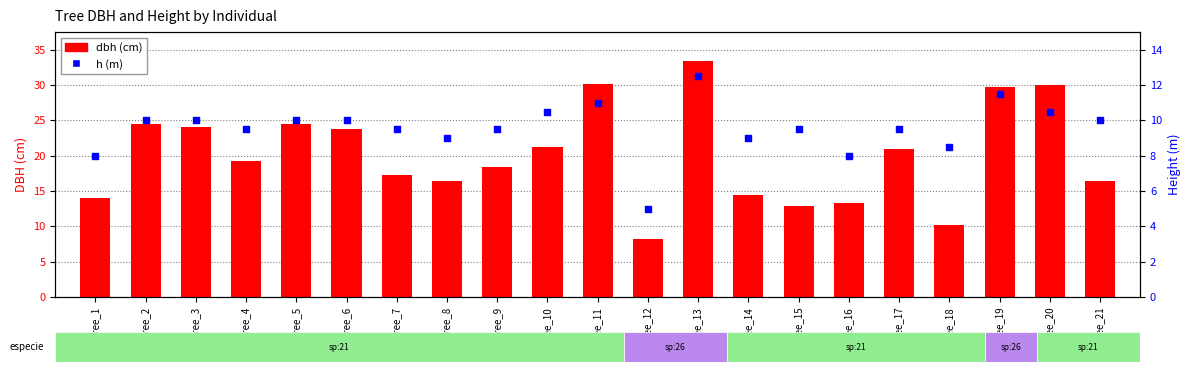

Which series has the largest total across all categories?

dbh